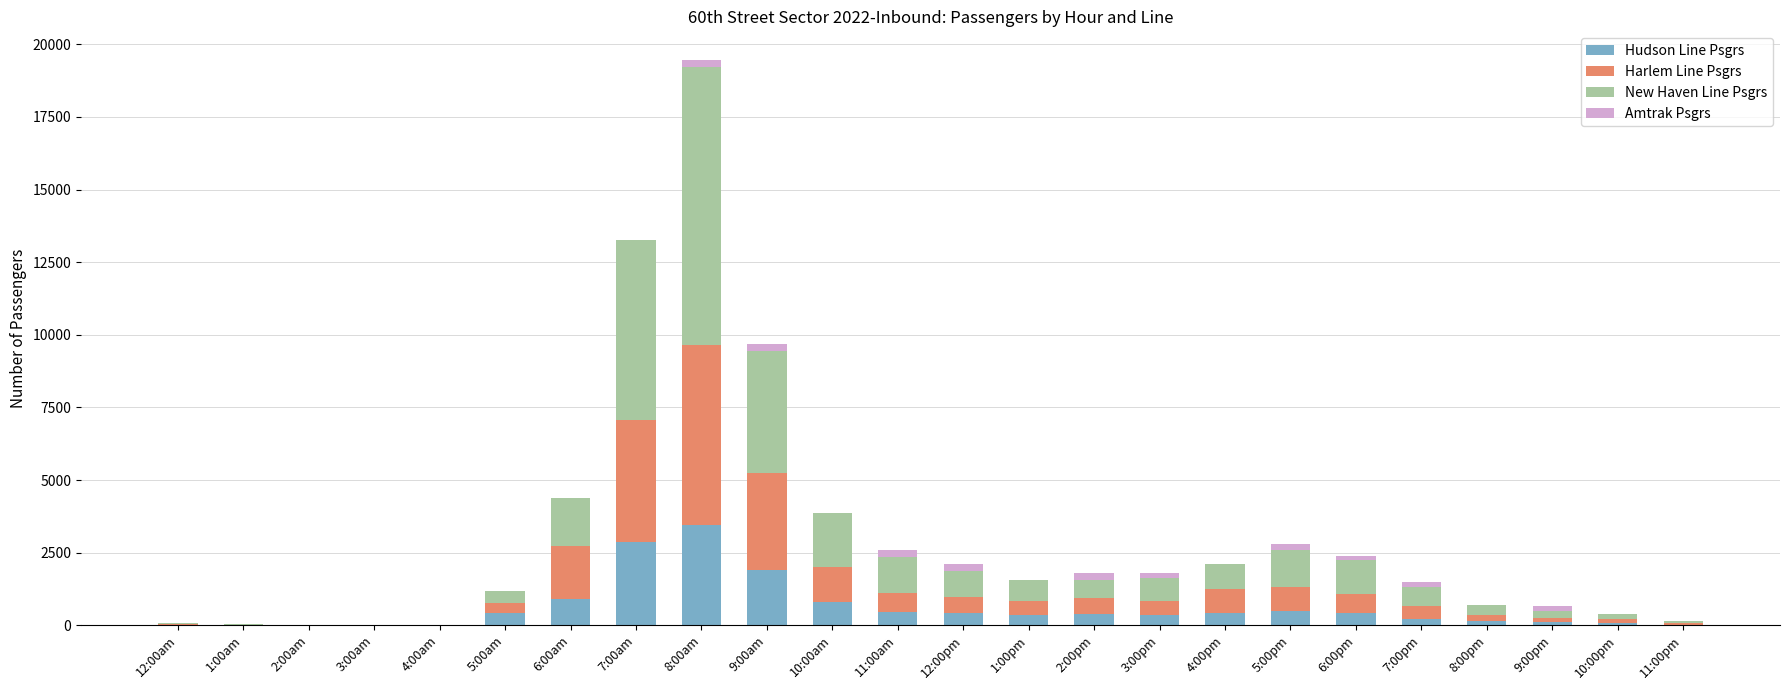

What is the total value across all series at 6:00pm?

2371